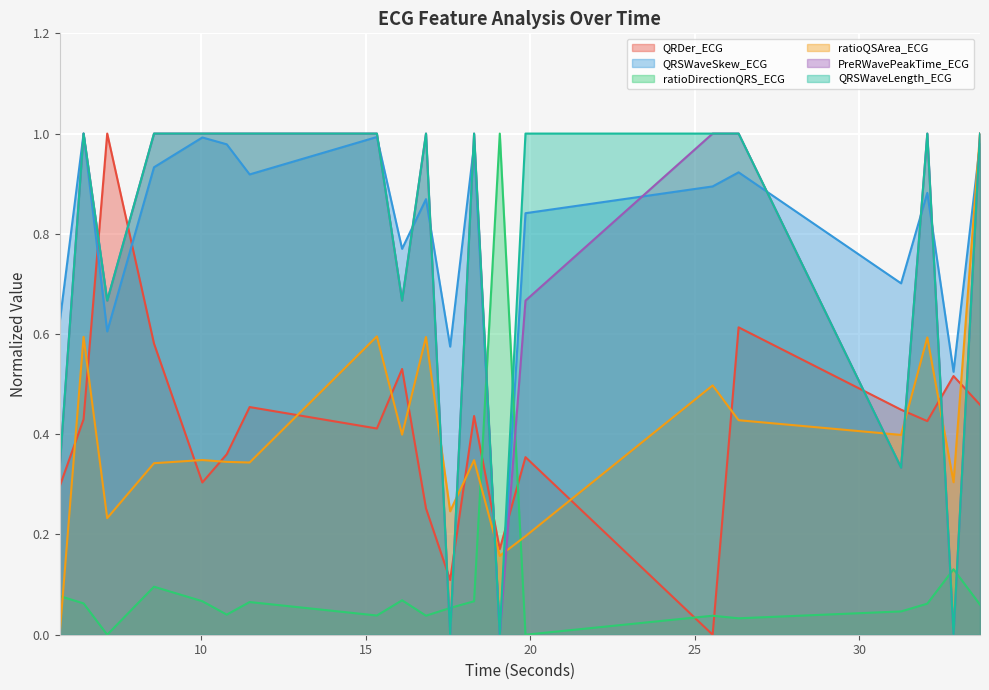

How many times do ratioDirectionQRS_ECG and QRSWaveSkew_ECG cross each other?

2